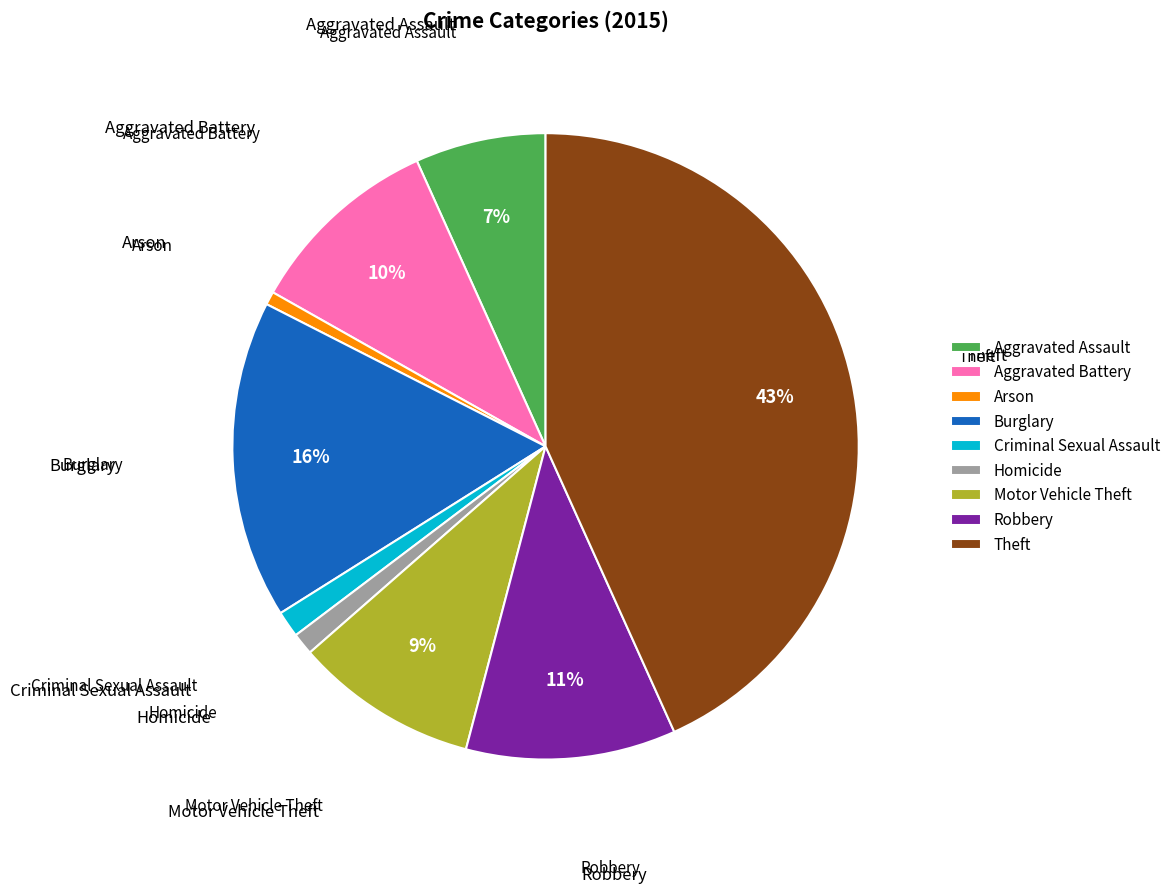

Which category has the biggest portion of the pie?

Theft